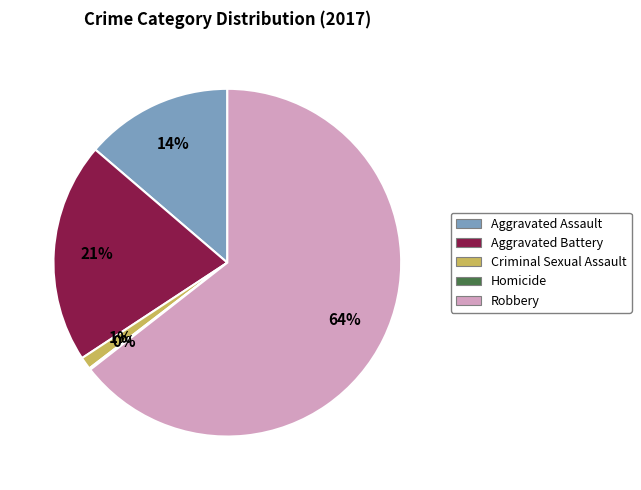

What percentage is the Aggravated Assault slice, to the nearest percent?

14%